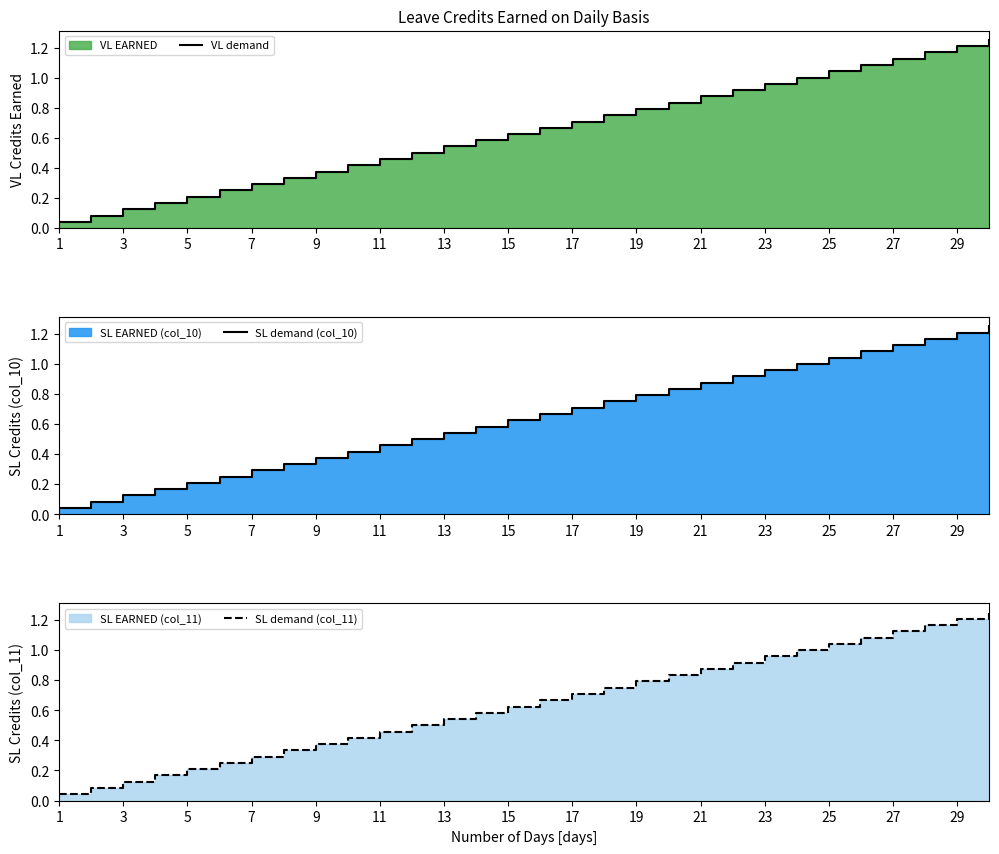

Which label corresponds to the smallest value in the chart?

1